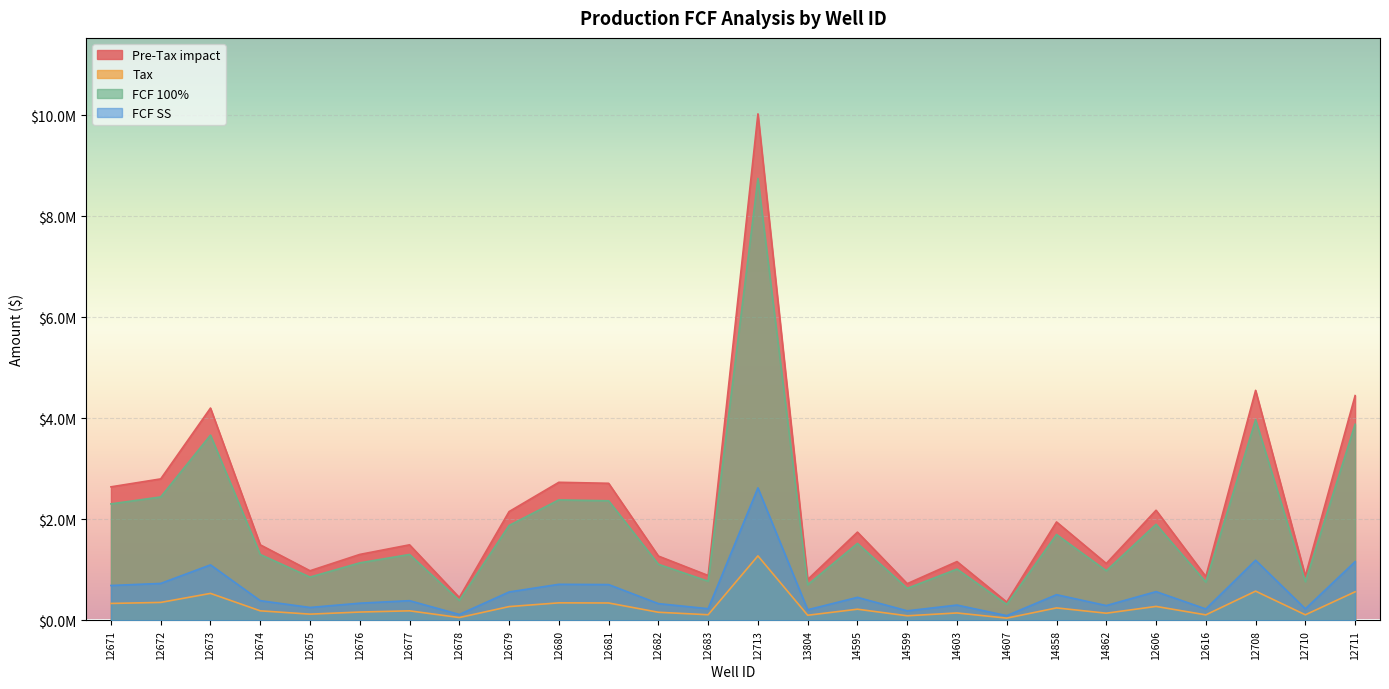

What is the total value across all series at 12708?

10302894.6